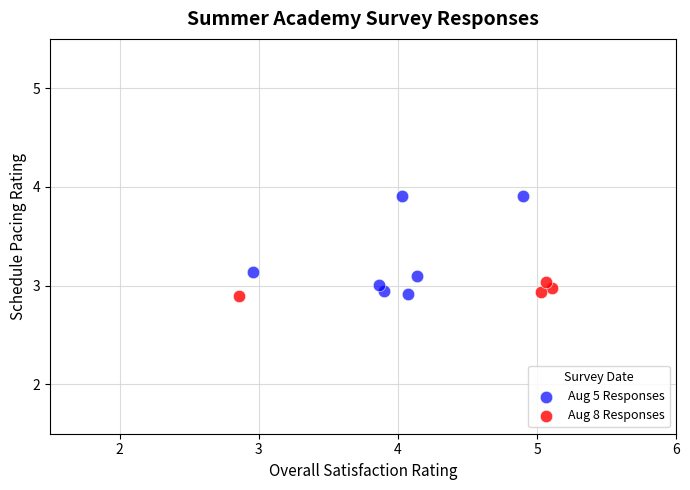

Which series has the largest Y range (max minus min)?

Aug 5 Responses